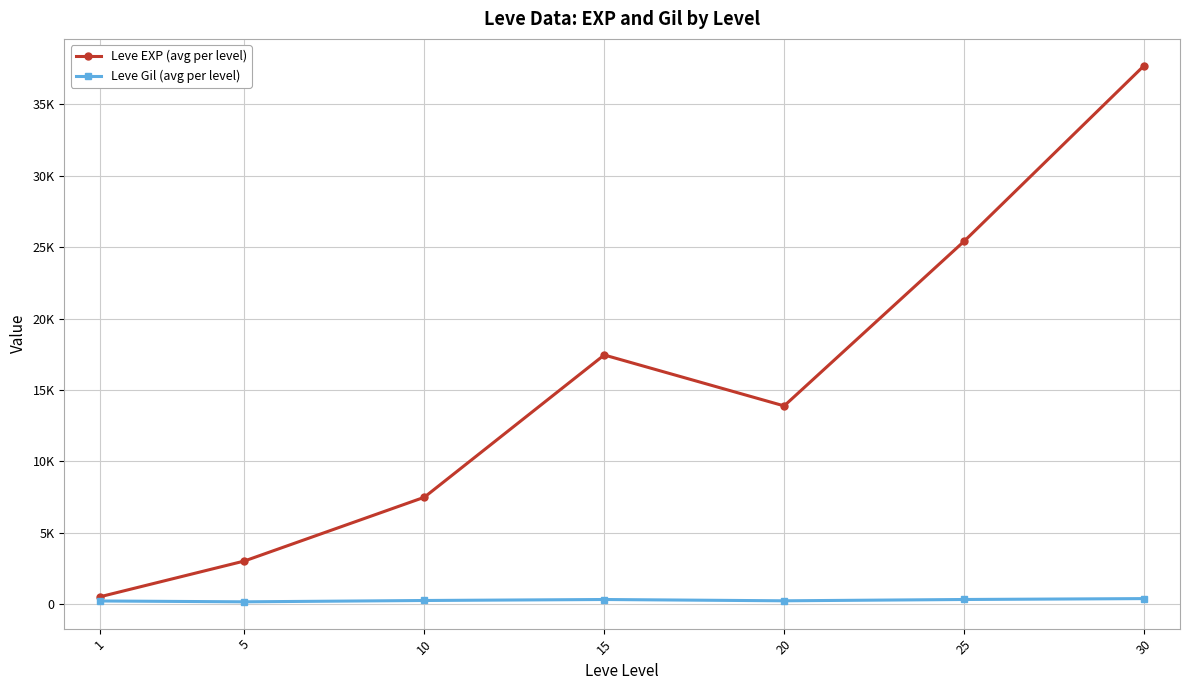

Does the chart have visible grid lines?

Yes